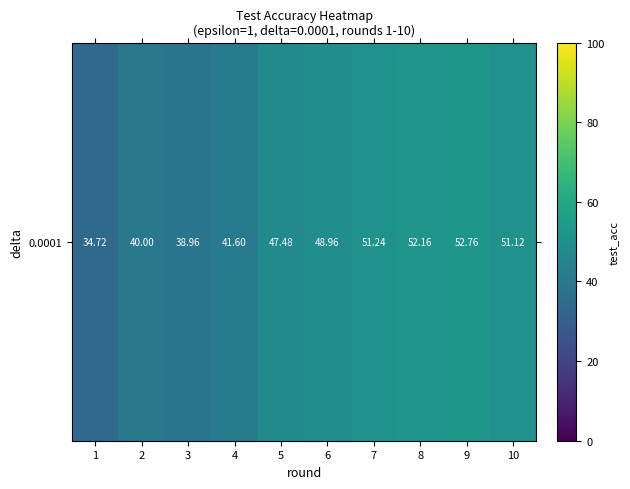

At which label is the value closest to 43?

4